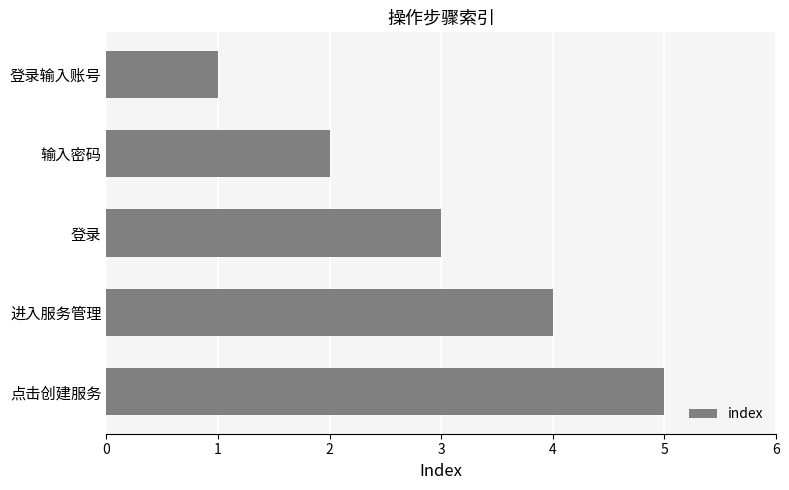

What is the greatest value displayed?

5